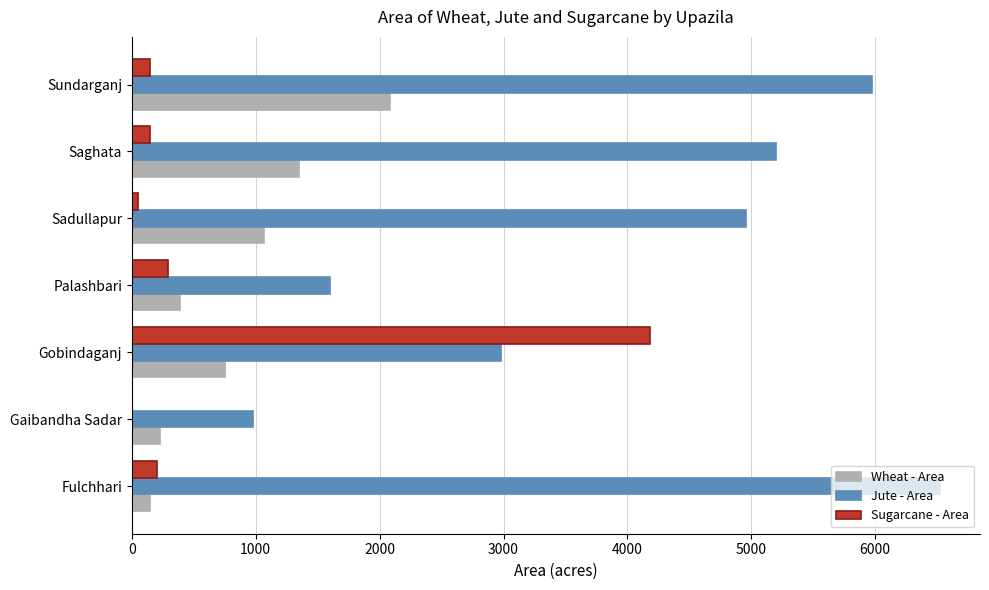

What is the greatest value displayed?

6520